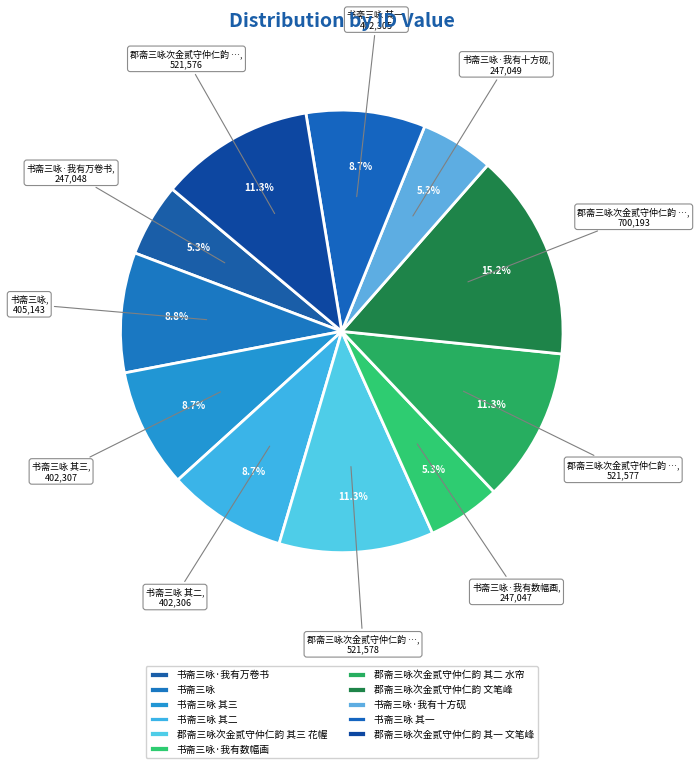

Combined, what portion of the pie is 书斋三咏 and 书斋三咏·我有数幅画?

14.1%